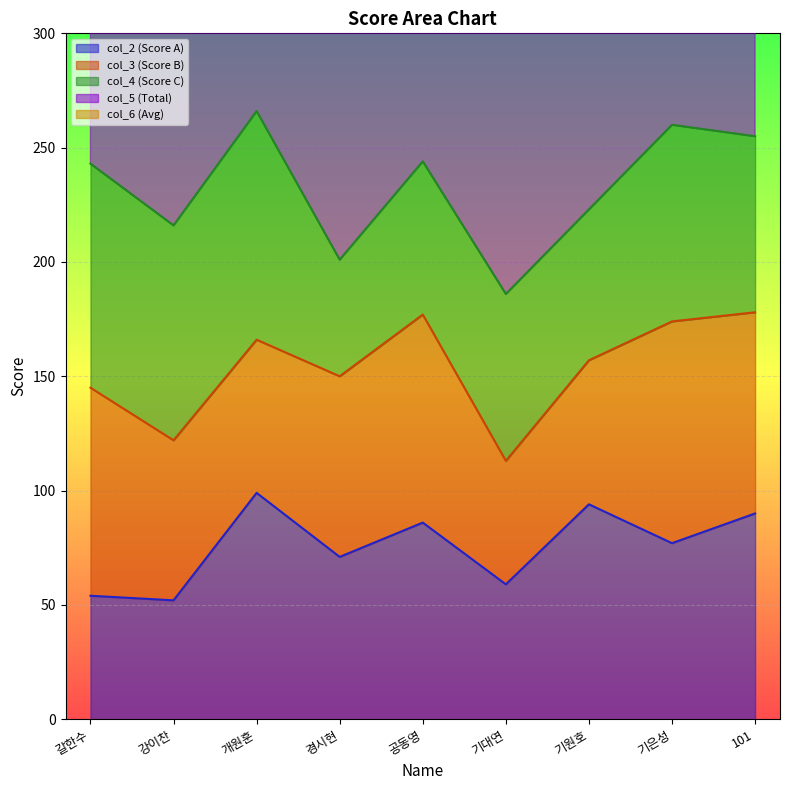

How many categories are shown in the chart?

9